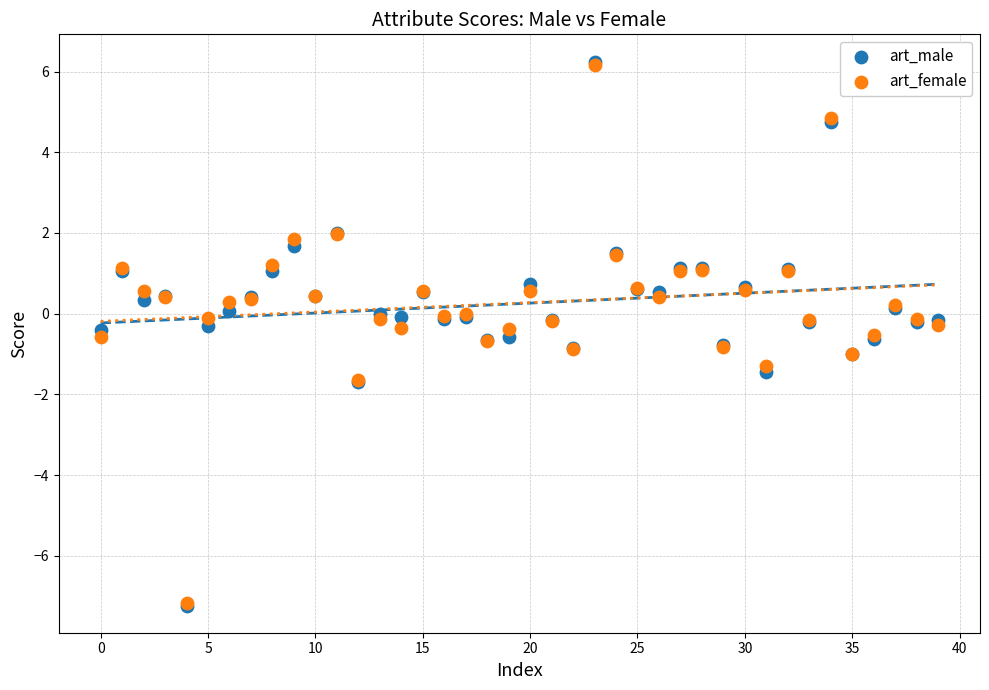

What are all the series names shown in the legend?

art_male, art_female